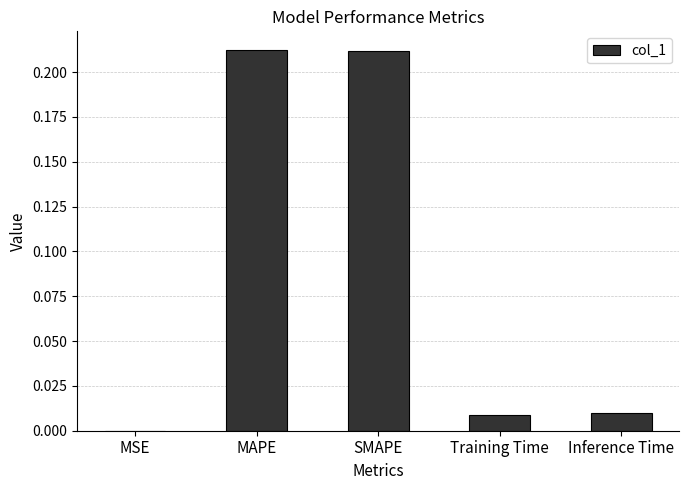

Between SMAPE and Training Time, which is larger?

SMAPE